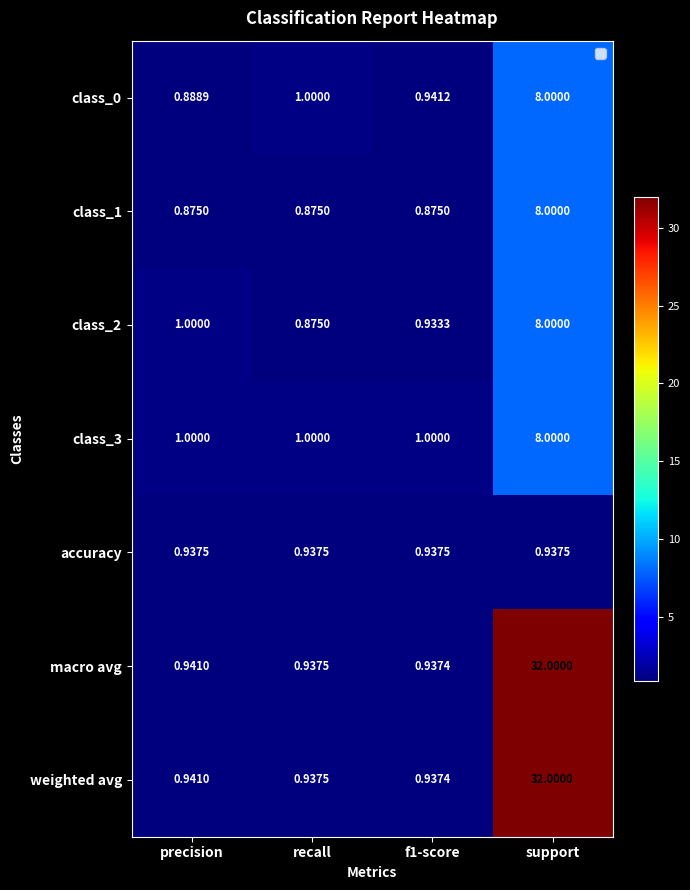

Is the value of class_1 at support greater than the value of class_0 at precision?

Yes